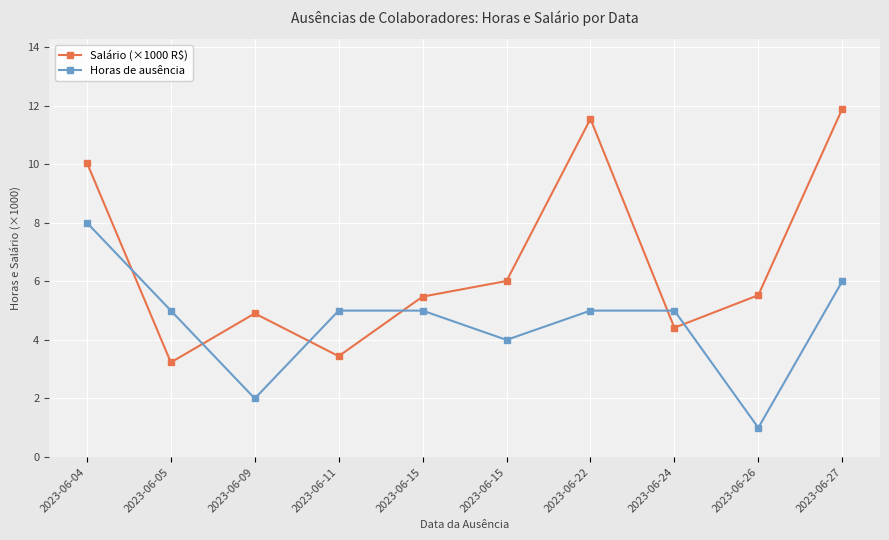

Which series changed the most between 2023-06-11 and 2023-06-15?

Salário (×1000 R$)